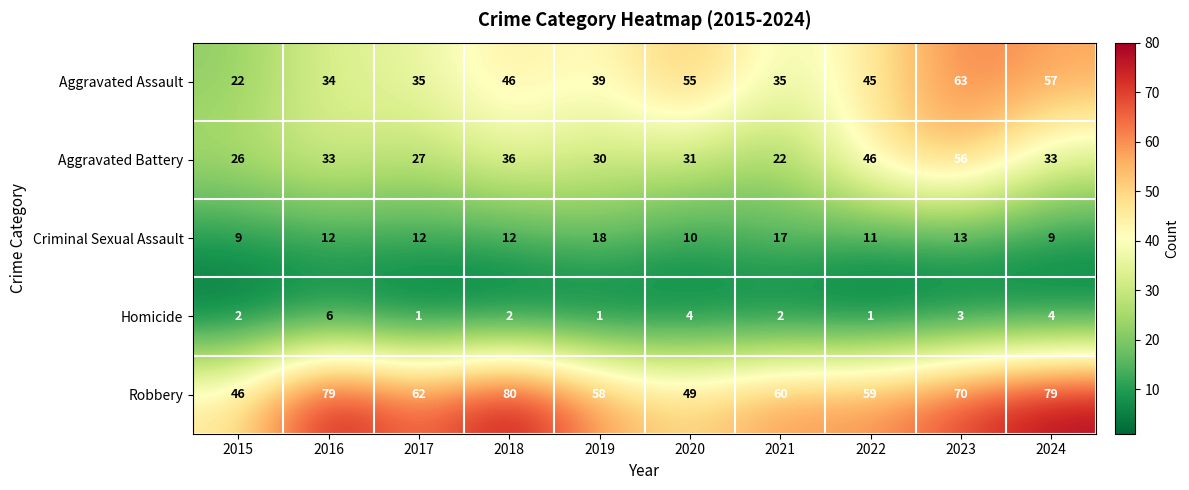

The value of Robbery at 2023 is 112. True or false?

False